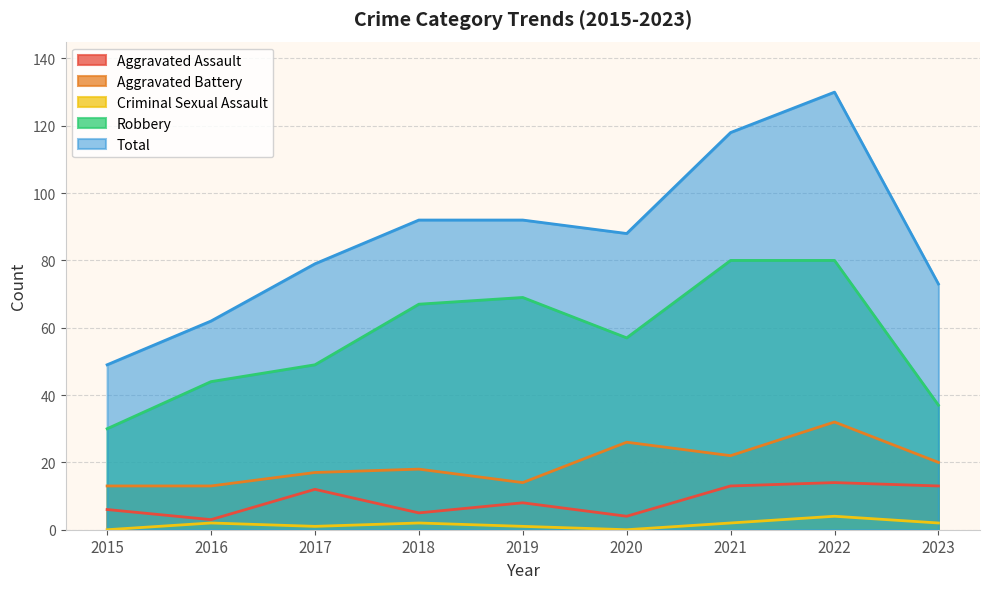

What is the value of the Aggravated Assault point at the 3rd from the left?

12